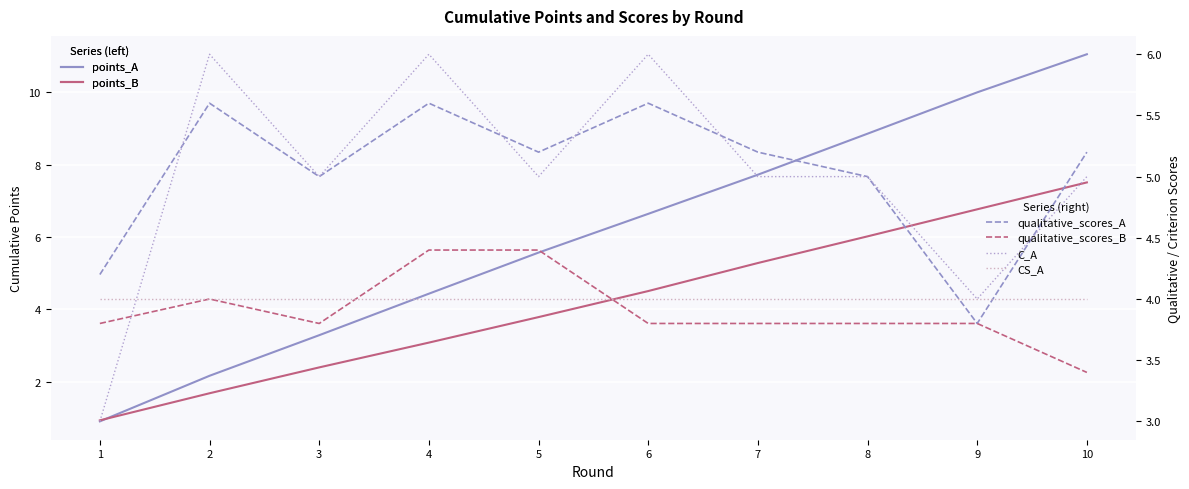

True or false: points_B and qualitative_scores_A cross at least once.

True